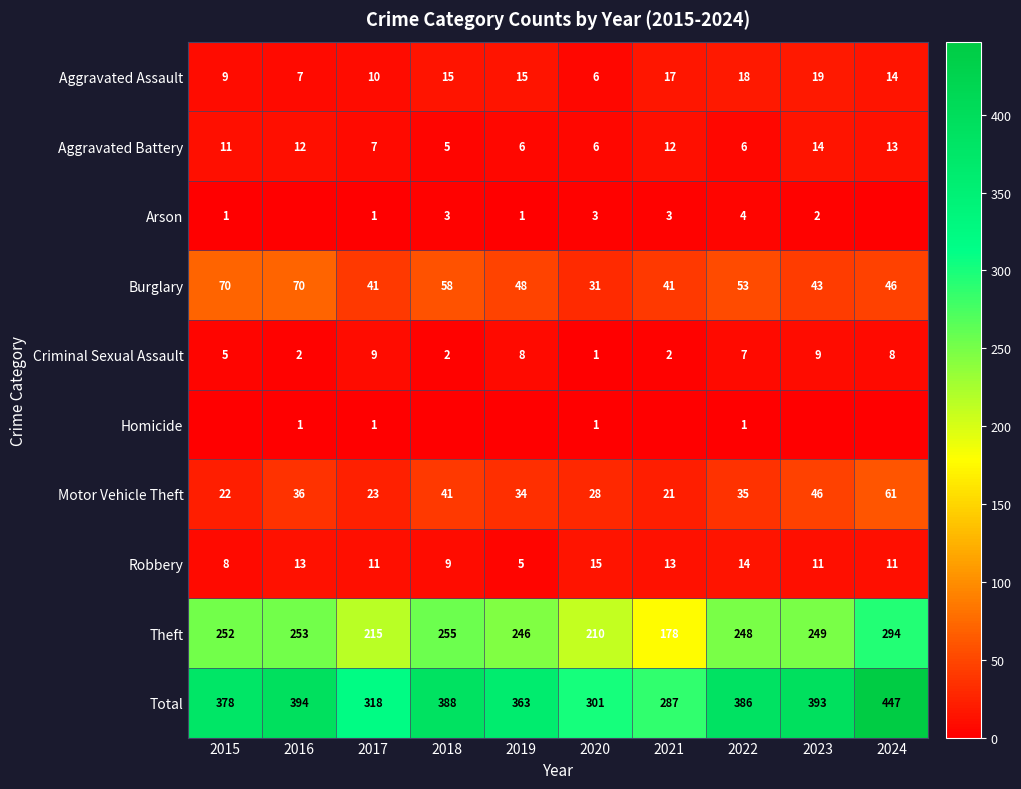

At which category does the chart reach its peak across all series?

2024